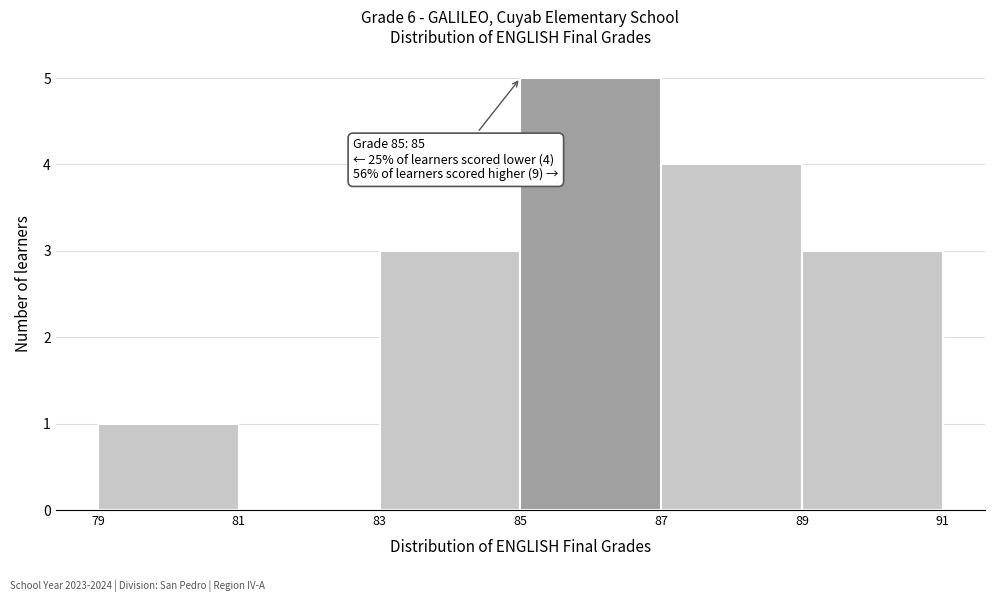

Which range on the x-axis has the tallest bar?

85 to 87